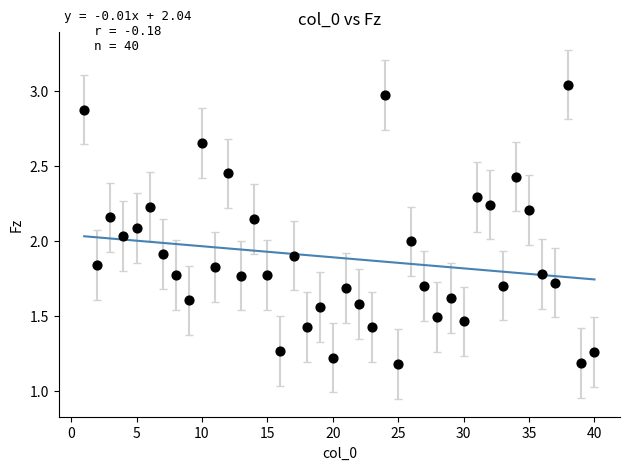

What is the range of Y values (max minus min)?

1.9